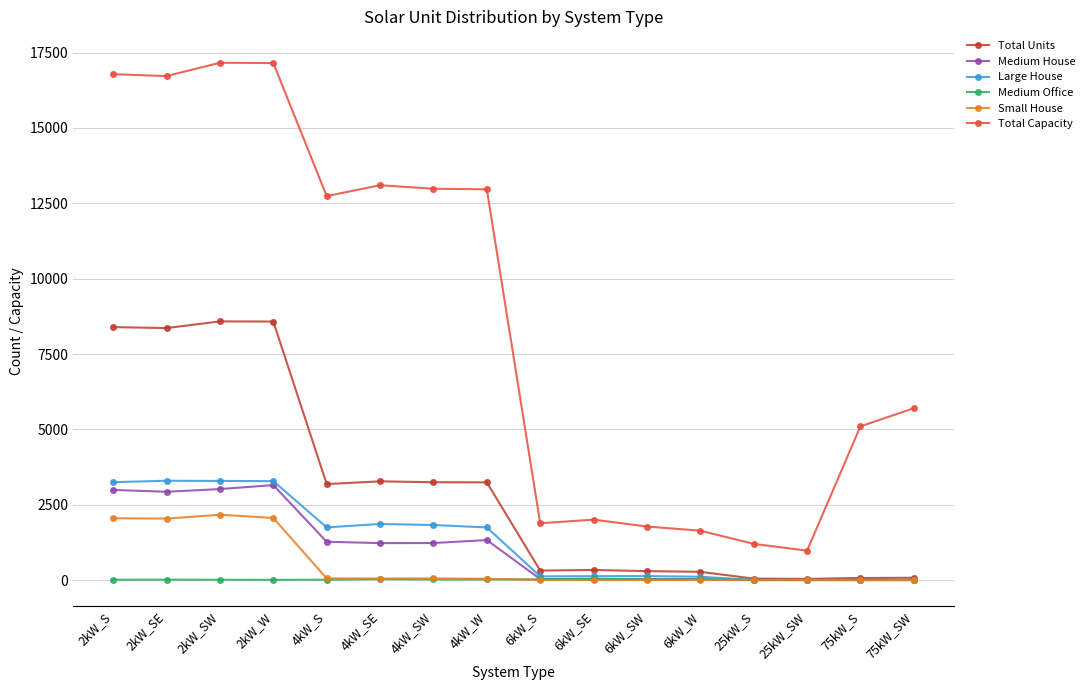

What is the difference between the second highest and minimum values in the Large House series?

3288